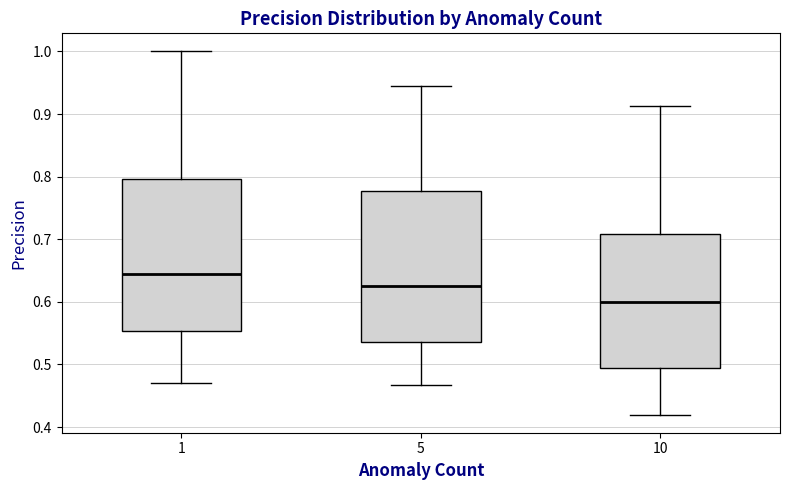

Where is the upper edge of the box at x = 1 on the y-axis? The values are not printed on the chart, so give them approximately, as read against the axis.

0.80